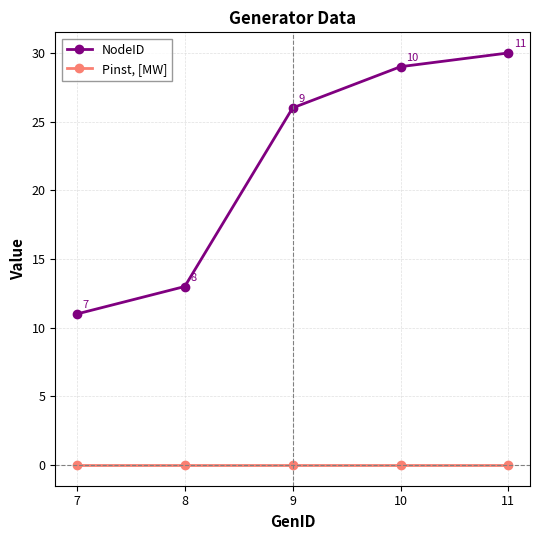

At which category is the sum across all series the highest?

11